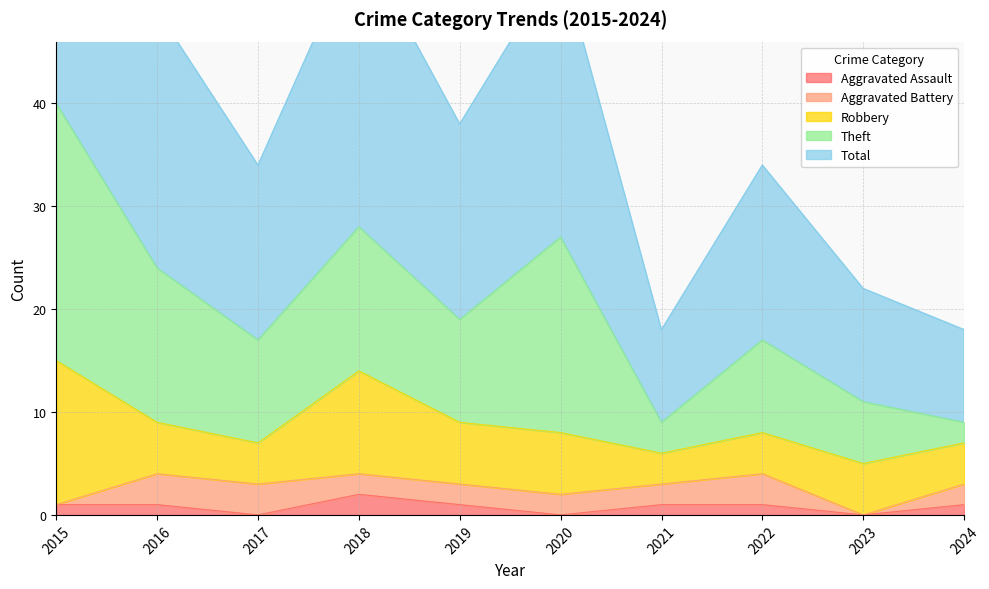

Is the value of Robbery at 2017 greater than the value of Aggravated Battery at 2024?

Yes